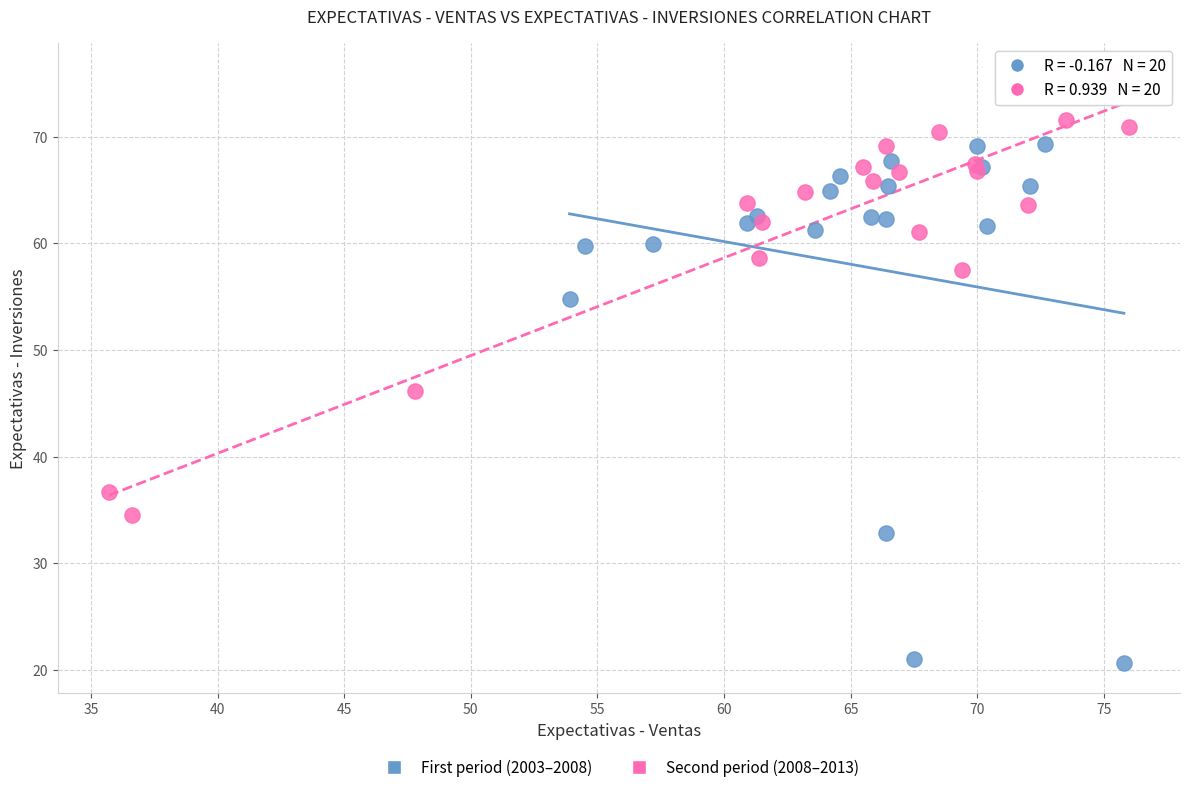

Which series contains the lowest Y value?

First period (2003–2008)